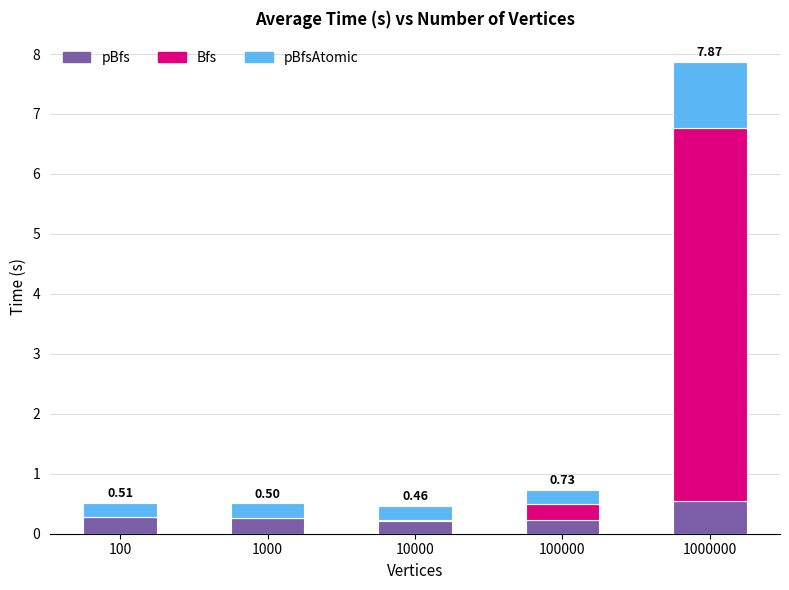

At which category is the sum across all series the highest?

1000000